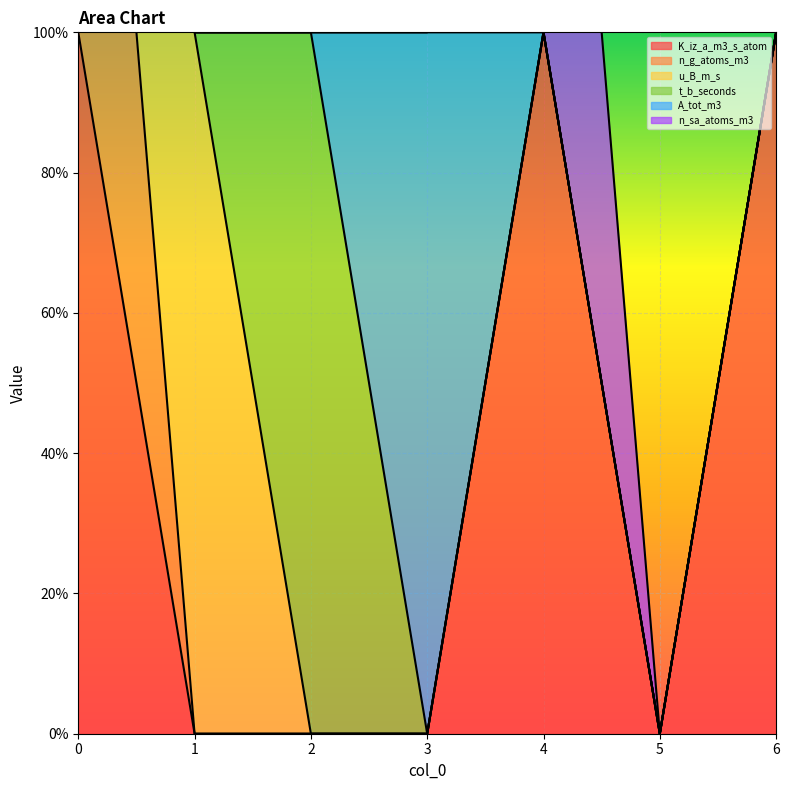

What is the maximum value for n_g_atoms_m3?

1